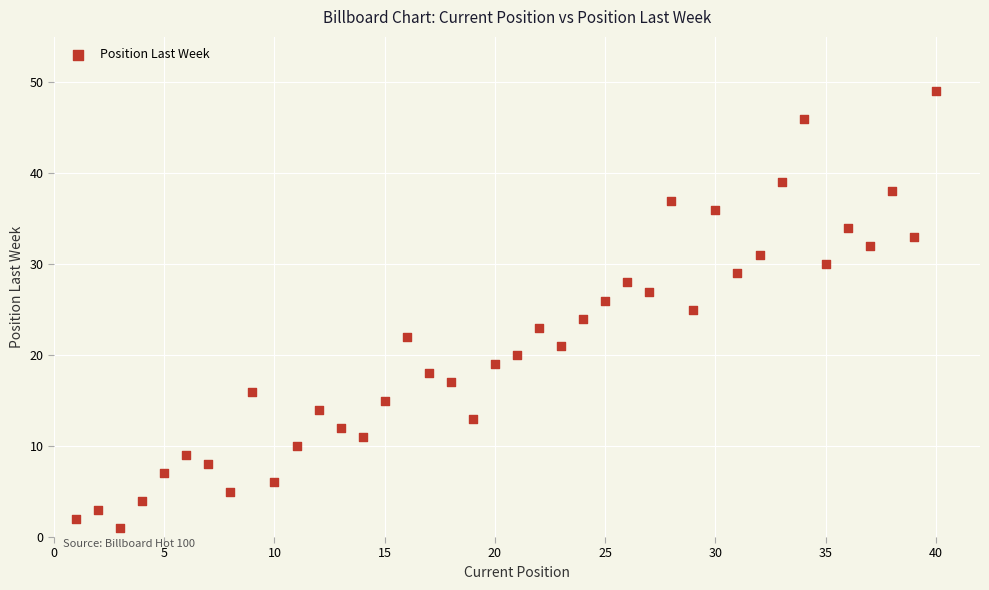

What is the range of Y values (max minus min)?

48